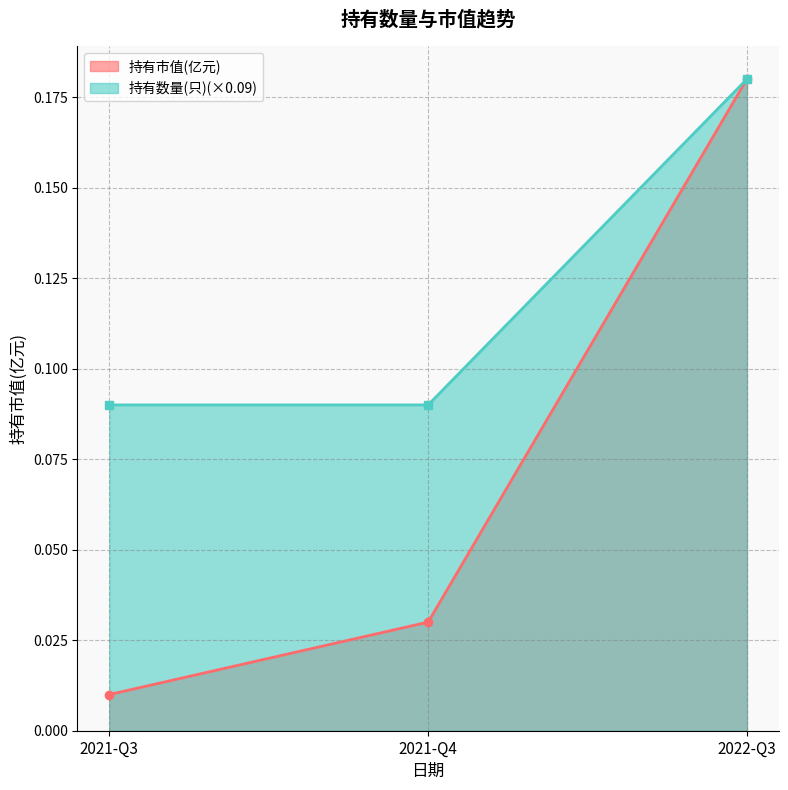

Between 2022-Q3 and 2021-Q3, which is larger?

2022-Q3